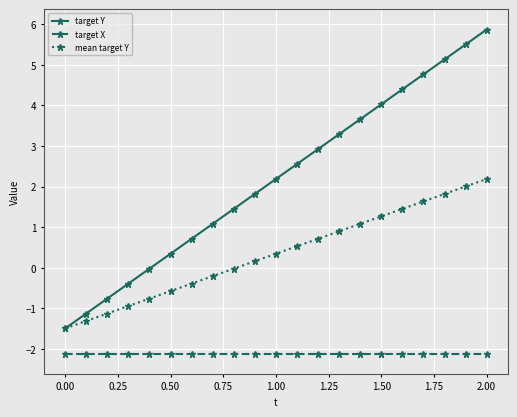

How many lines are shown in the chart?

3